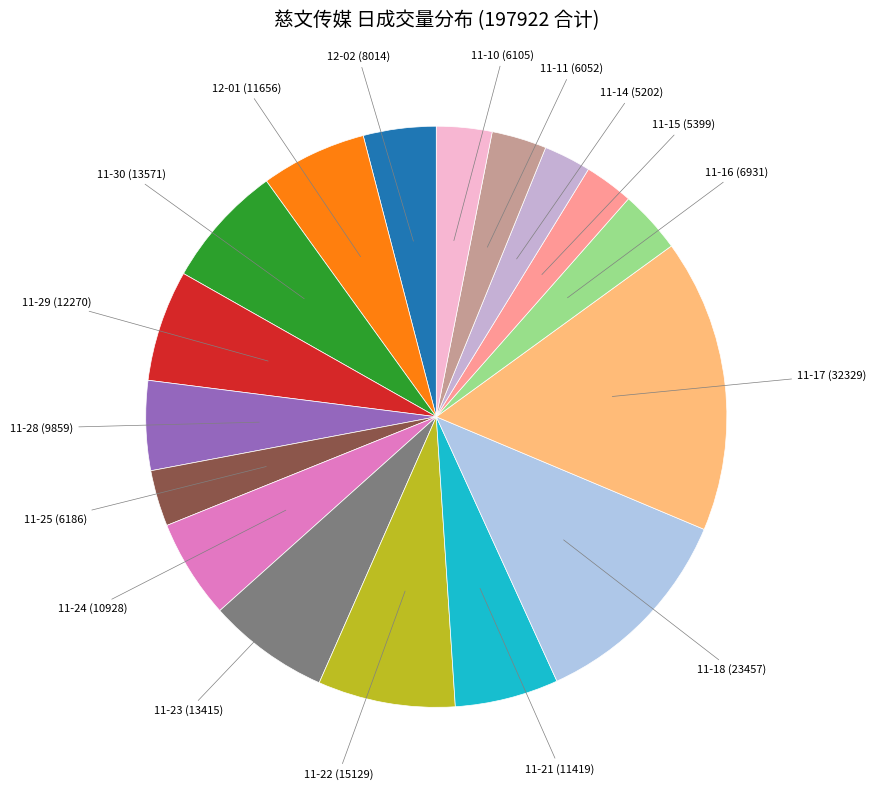

How many slices are in this pie chart?

17